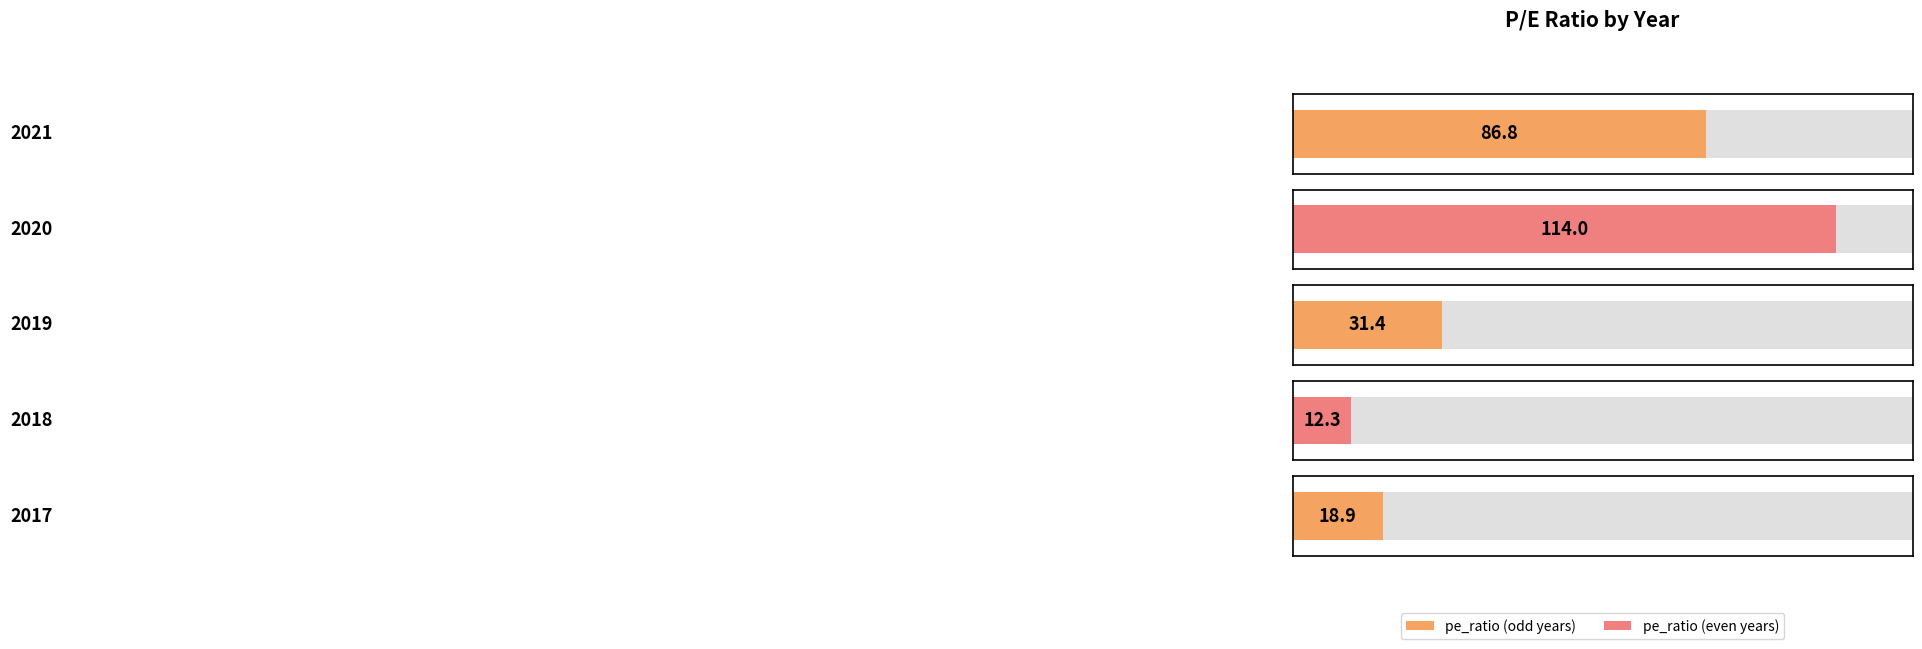

What is the average value?

52.7